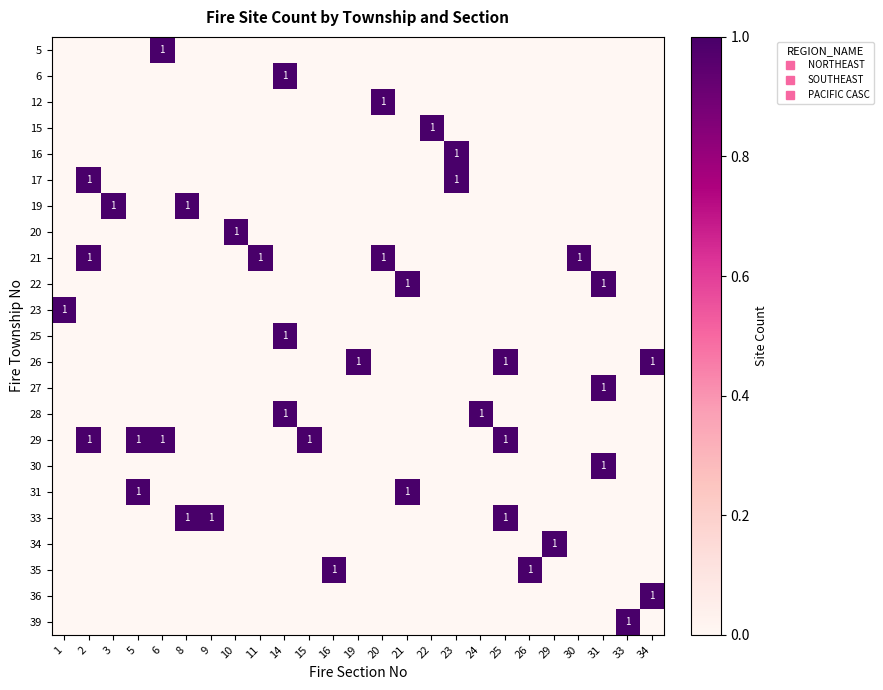

Is the value of 20 at 23 greater than the value of 22 at 22?

No